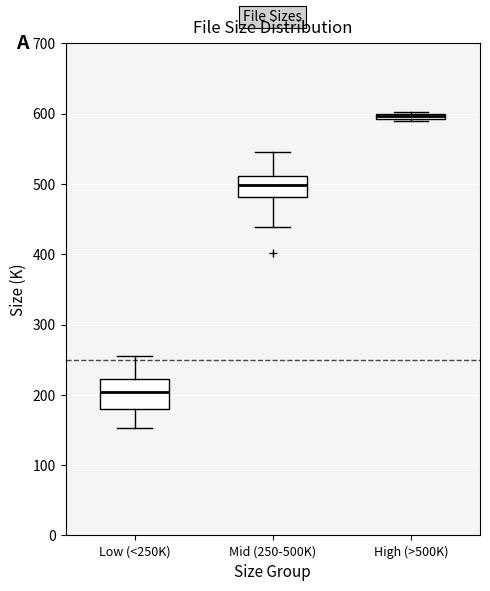

Where is the lower edge of the box for Low (<250K) on the y-axis? The values are not printed on the chart, so give them approximately, as read against the axis.

180